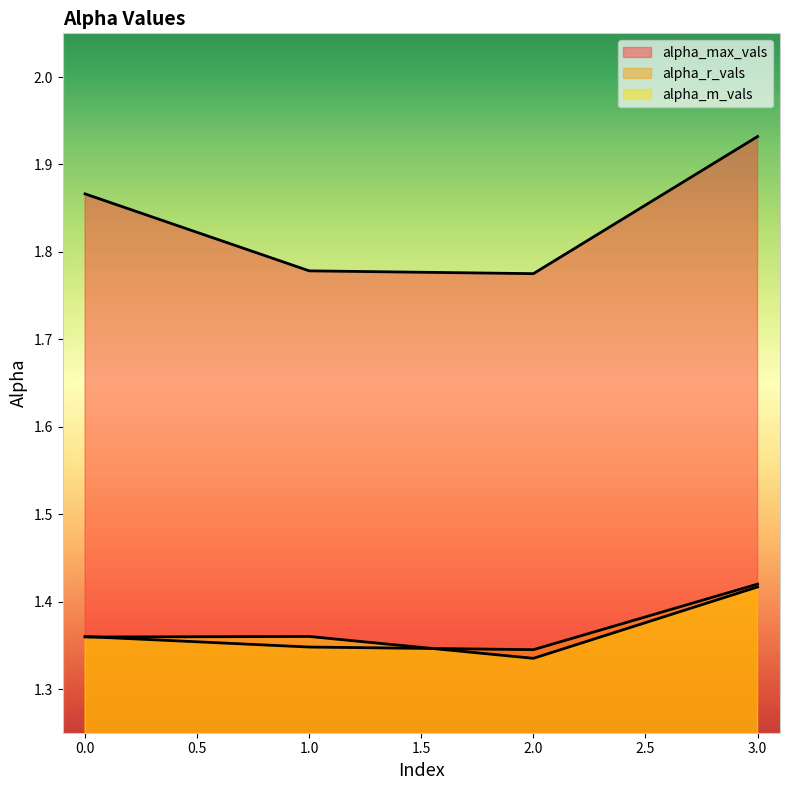

Which series has the widest spread of values?

alpha_max_vals